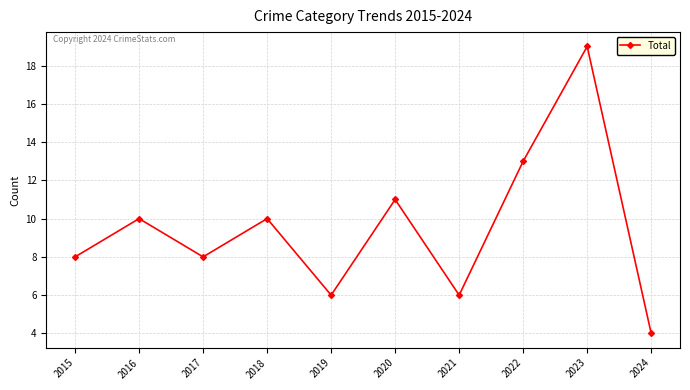

What value does the data have at 2024?

4